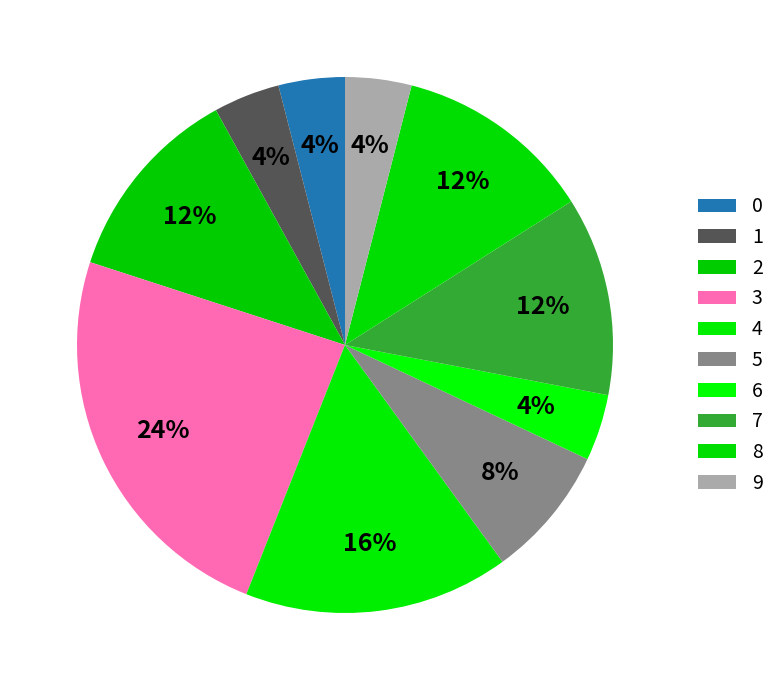

To the nearest percent, what is the average slice percentage?

10%